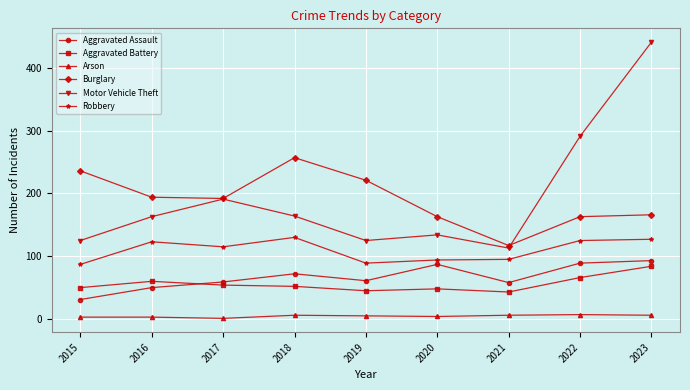

Count the number of data series in this chart.

6